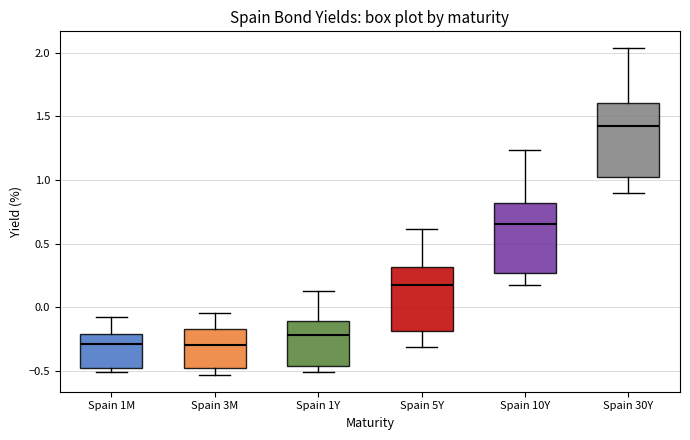

Reading left to right, transcribe this box plot: for each box, give where its median line is, the range the box spans, and where its two whiskers end, as read against the y-axis. The values are not printed on the chart, so give them approximately, as read against the axis.

Spain 1M: median -0.30, box -0.50 to -0.20, whiskers -0.50 (just below the box's lower edge) to -0.10
Spain 3M: median -0.30, box -0.50 to -0.15, whiskers -0.55 to -0.05
Spain 1Y: median -0.20, box -0.45 to -0.10, whiskers -0.50 to 0.15
Spain 5Y: median 0.20, box -0.20 to 0.30, whiskers -0.30 to 0.60
Spain 10Y: median 0.65, box 0.25 to 0.80, whiskers 0.20 to 1.25
Spain 30Y: median 1.40, box 1.00 to 1.60, whiskers 0.90 to 2.05